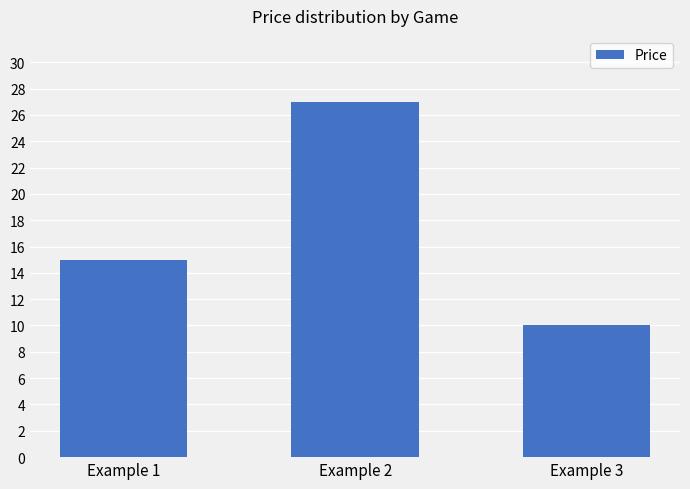

Reading left to right, list all the values displayed in this chart.

15	27	10